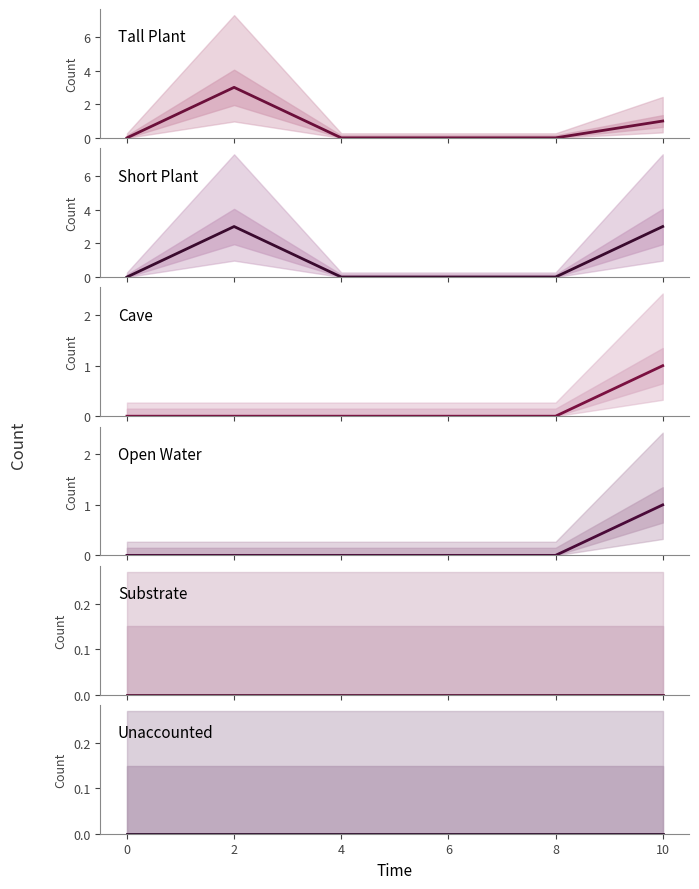

True or false: Substrate has a value of 0 at 2.

True